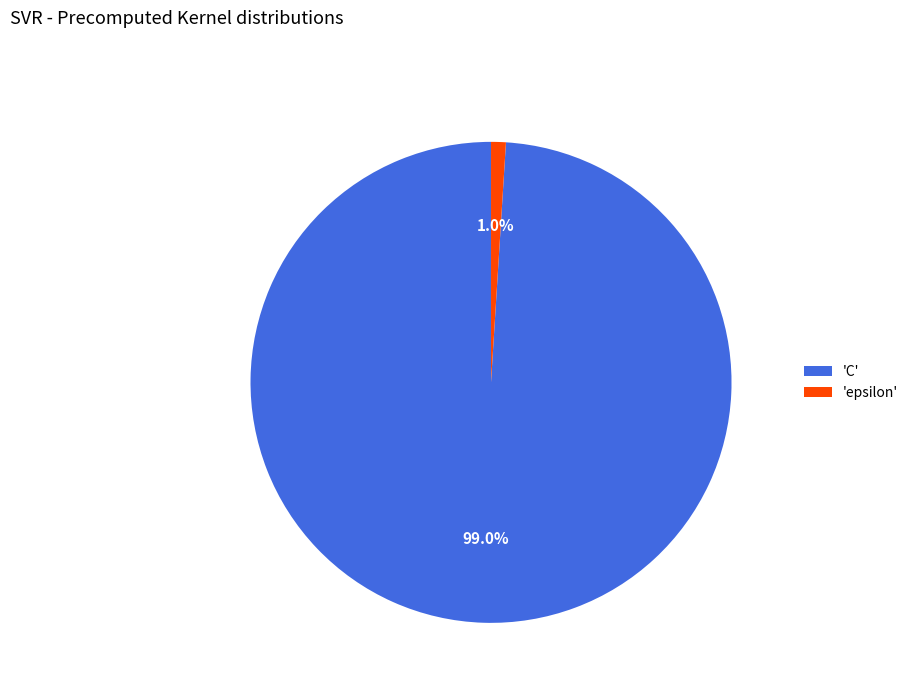

Which slice is the largest?

'C'